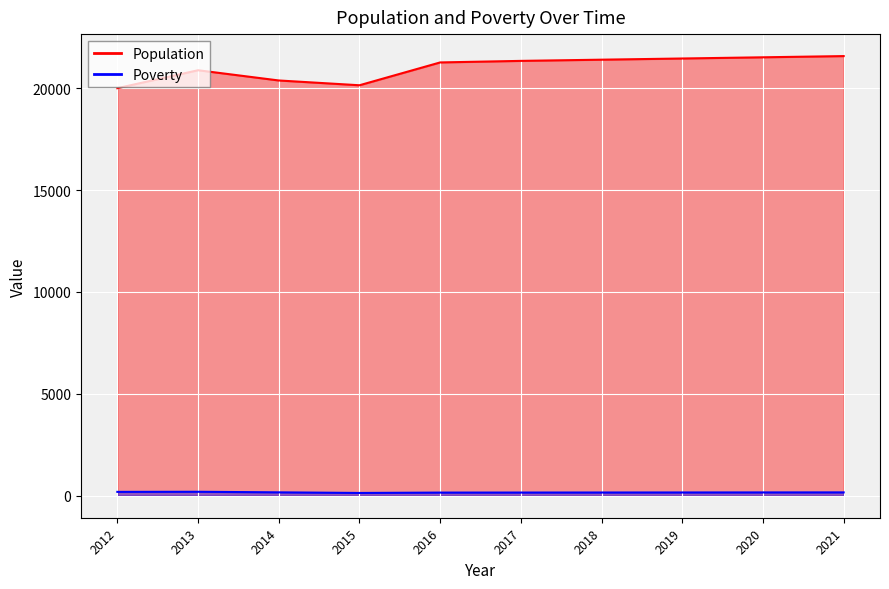

Read the Poverty value at 2016, to the nearest 10.

160